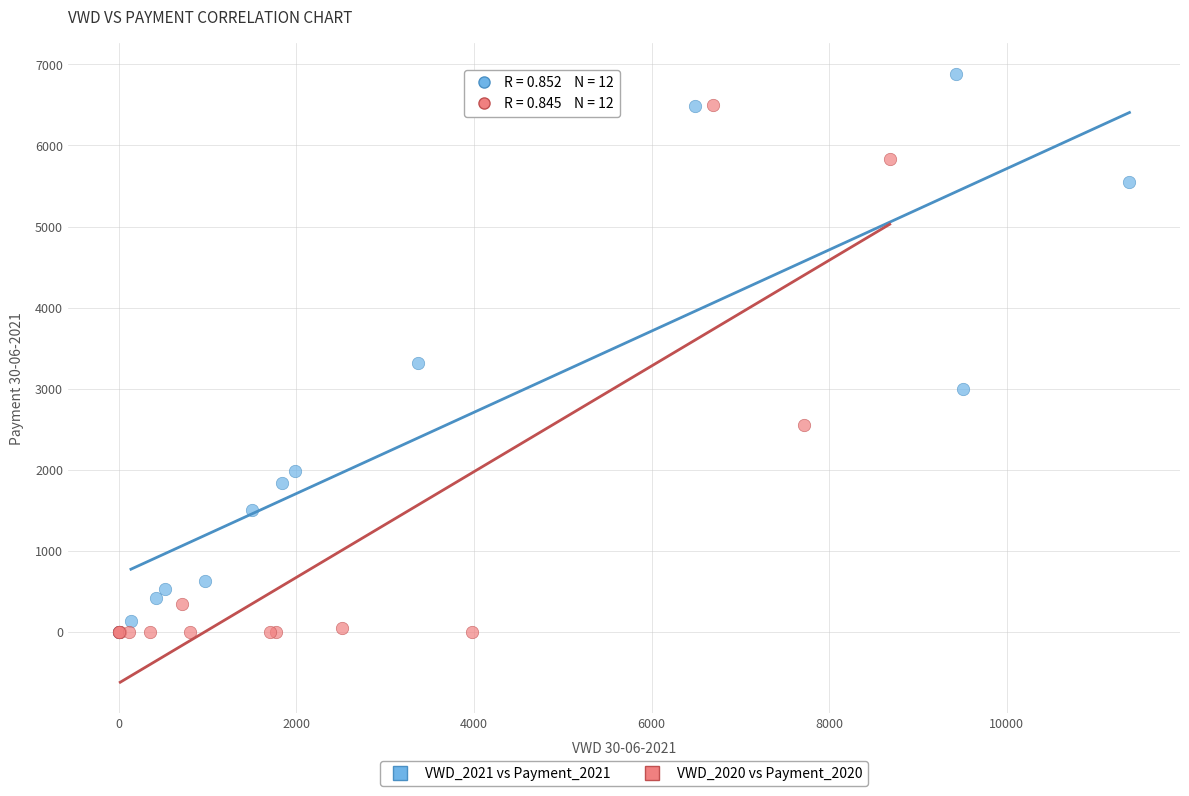

Which series has the largest Y range (max minus min)?

VWD_2021 vs Payment_2021